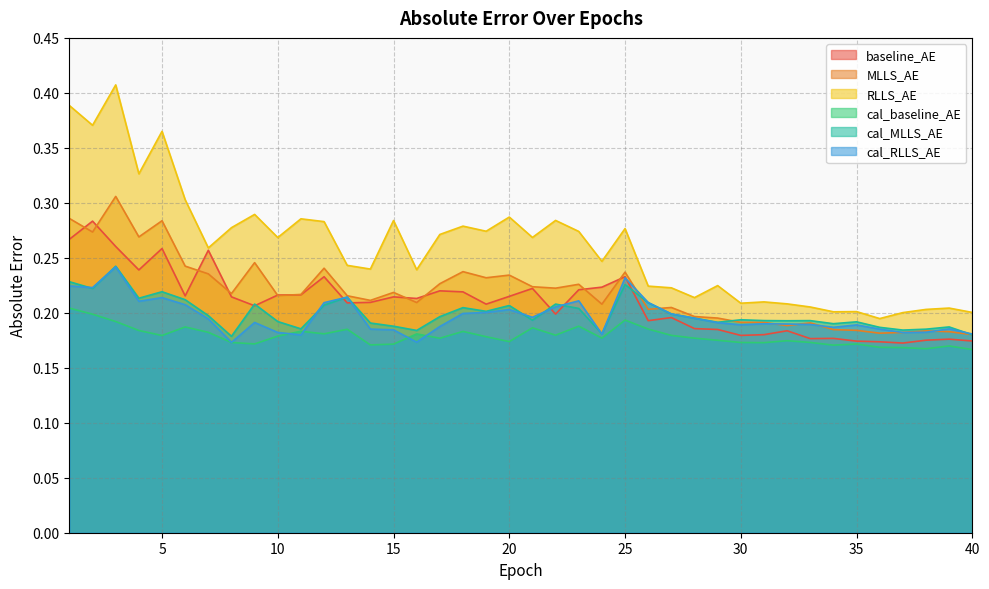

How many interior local valleys does the RLLS_AE series have?

13